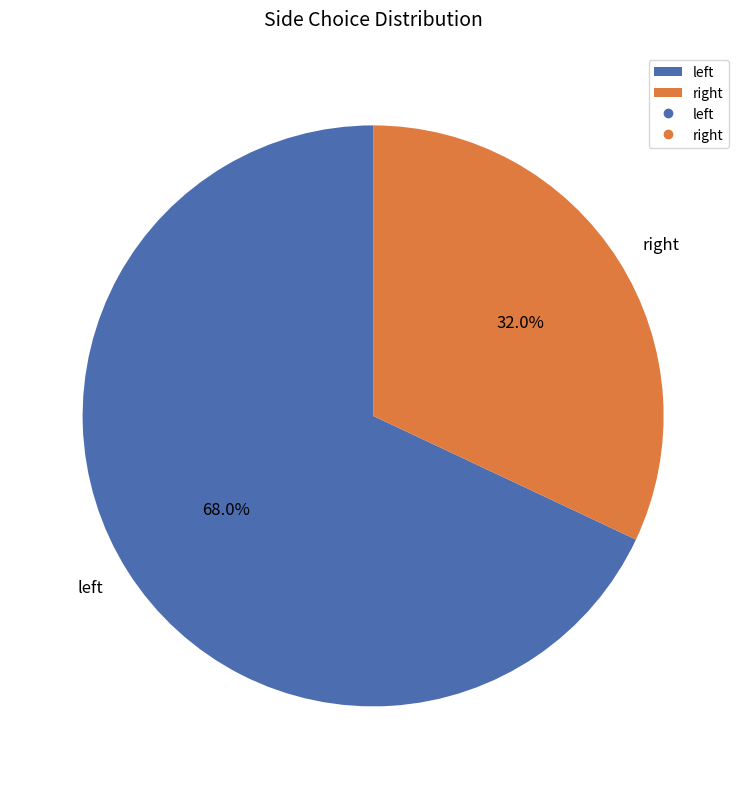

What is the smallest slice in the pie chart?

right